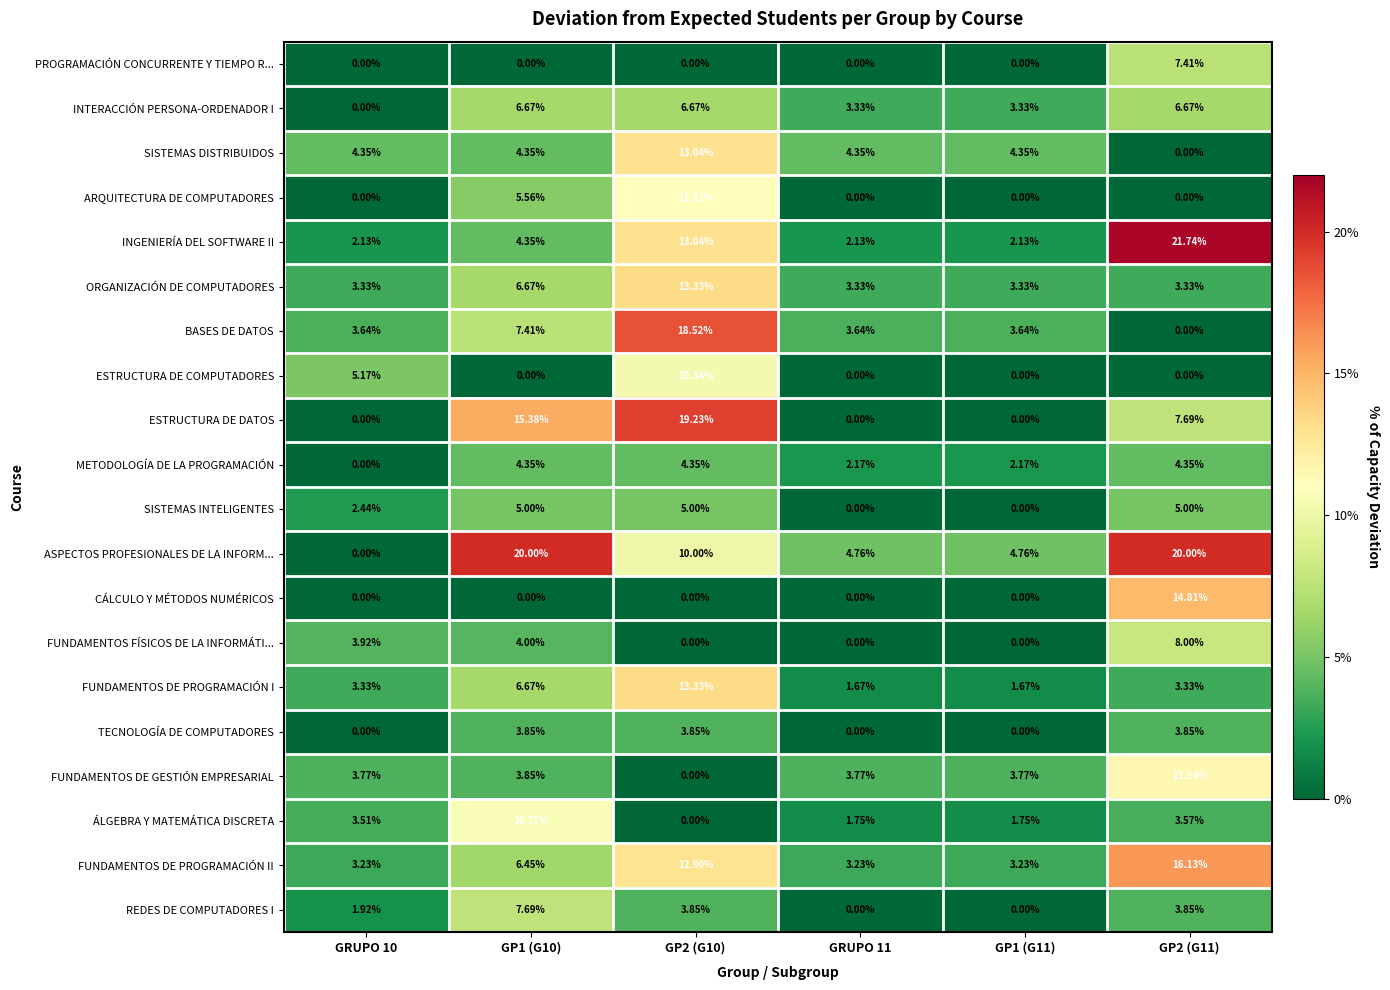

Which series has the widest spread of values?

ASPECTOS PROFESIONALES DE LA INFORM...